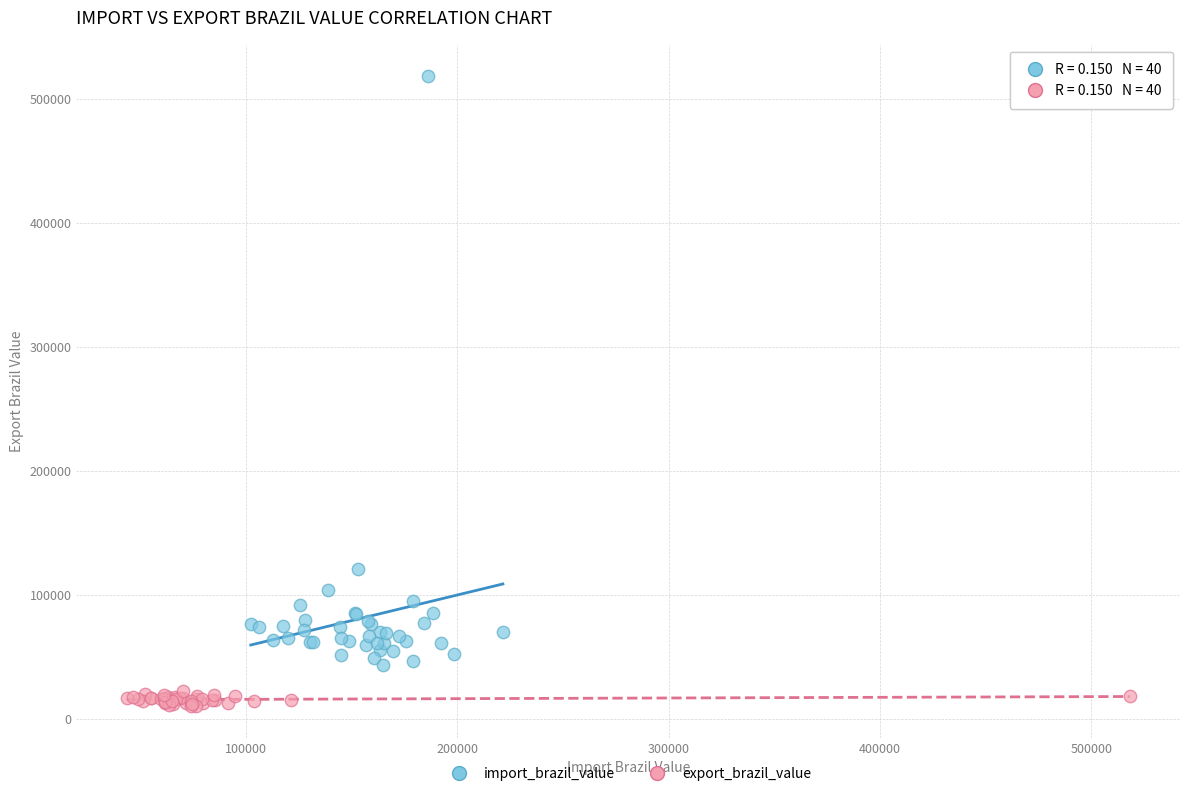

Which series contains the highest Y value?

import_brazil_value